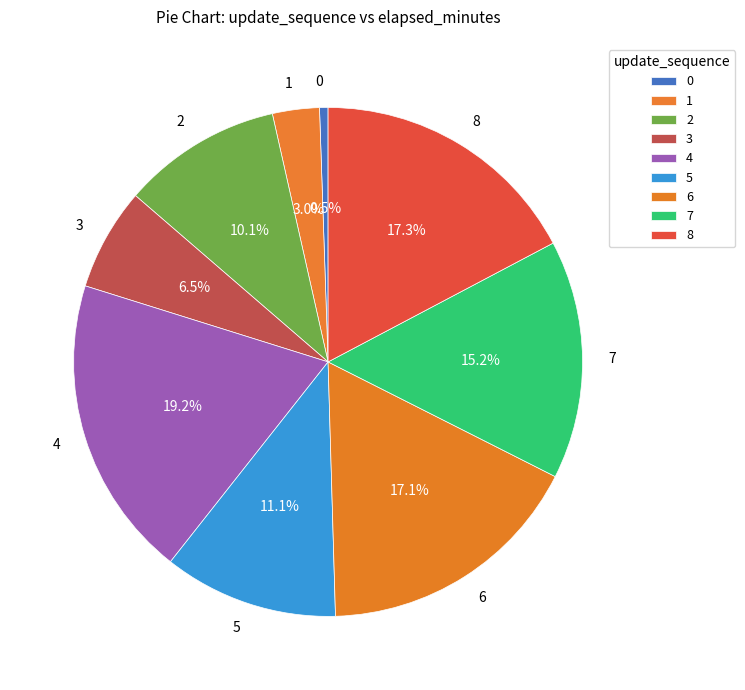

What is the ratio of the value at 6 to the value at 3?

2.6